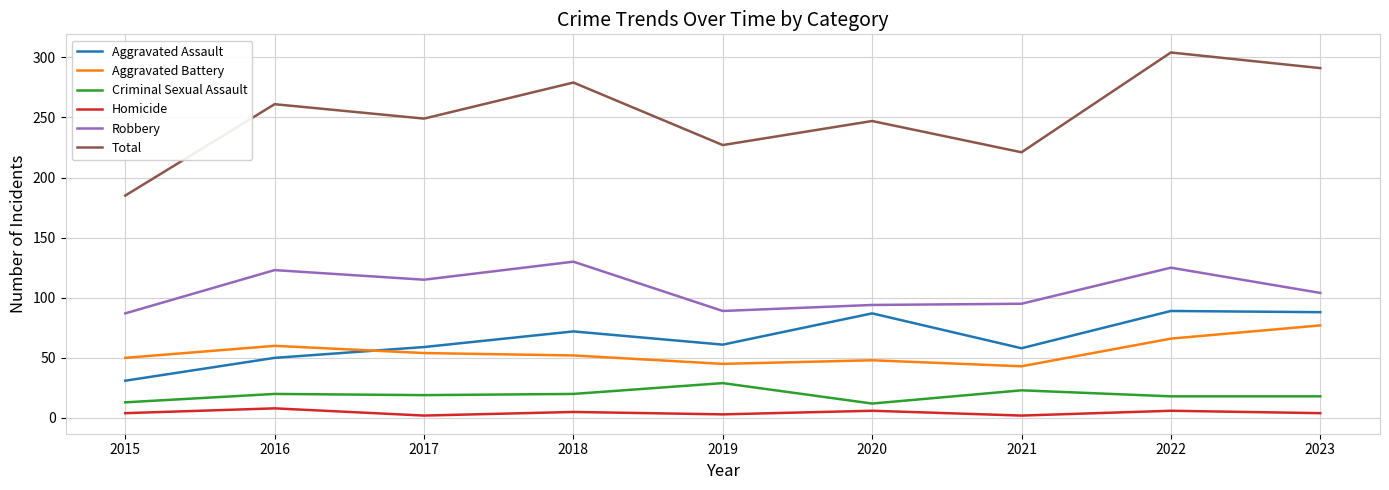

Rank the series at 2018 from lowest to highest value.

Homicide, Criminal Sexual Assault, Aggravated Battery, Aggravated Assault, Robbery, Total